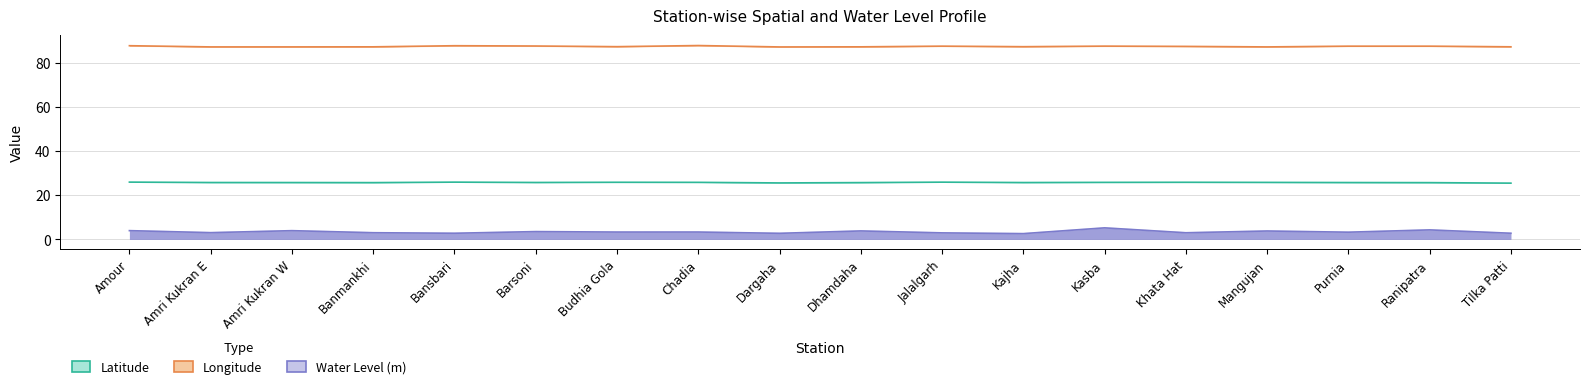

Which label corresponds to the largest value in the chart?

Chadia